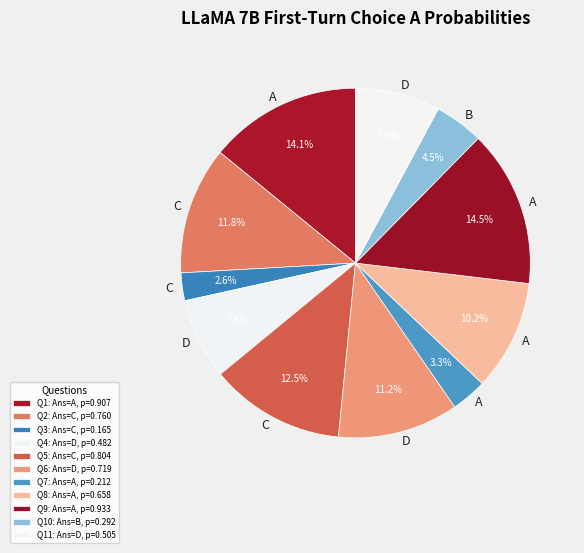

Count the number of slices in the pie.

11